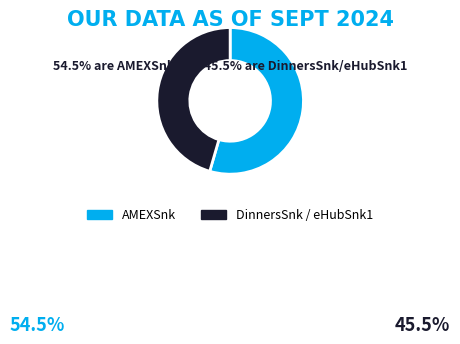

Rank the categories by value from highest to lowest.

AMEXSnk, DinnersSnk / eHubSnk1